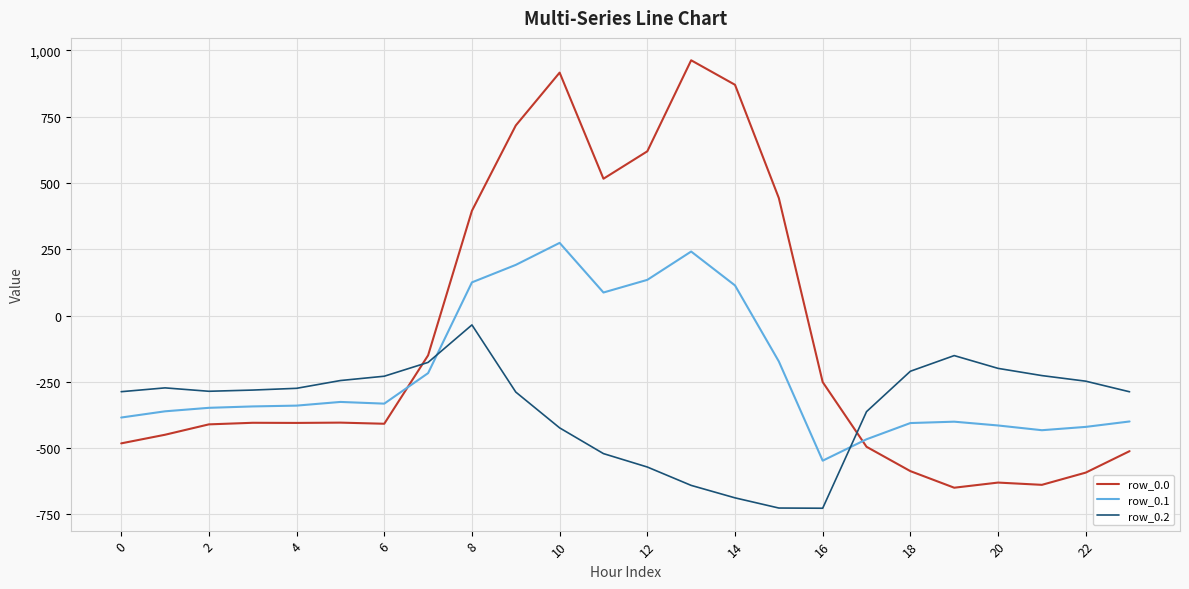

Does the chart have visible grid lines?

Yes